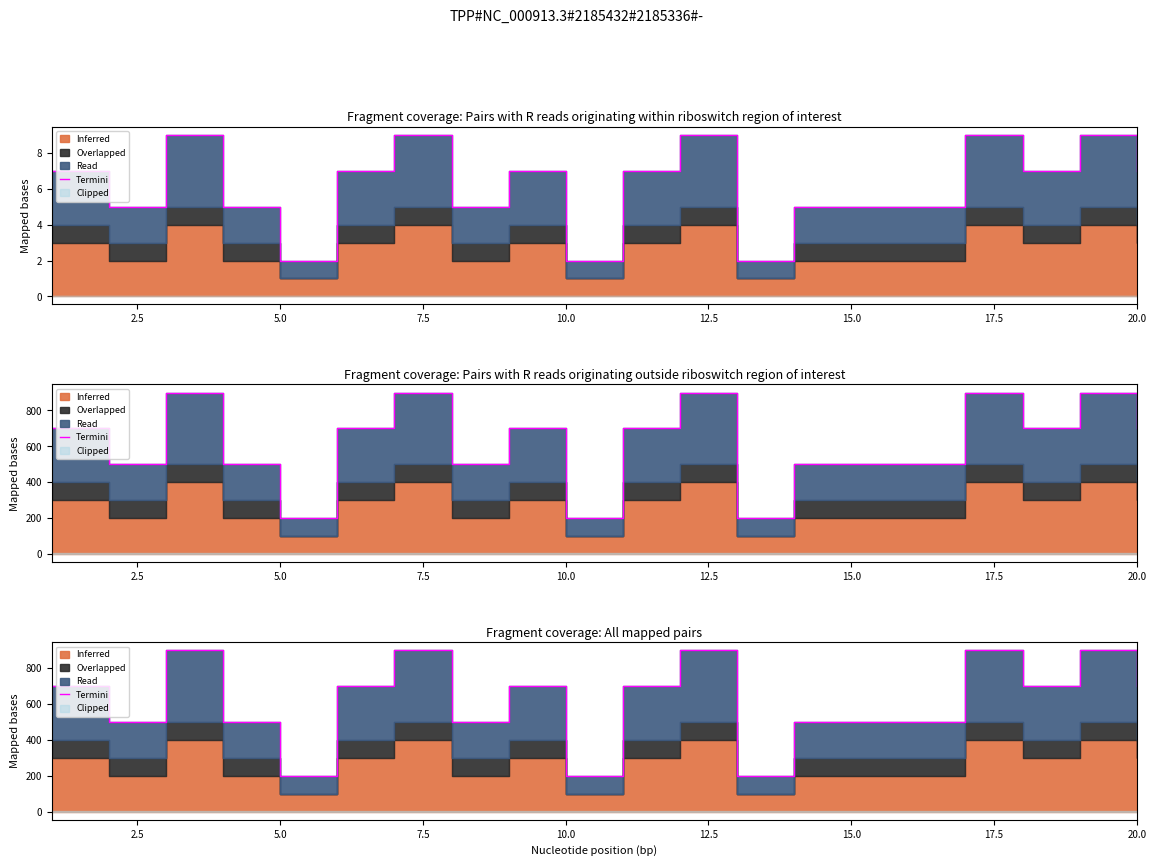

How many values are between 500 and 900?

17